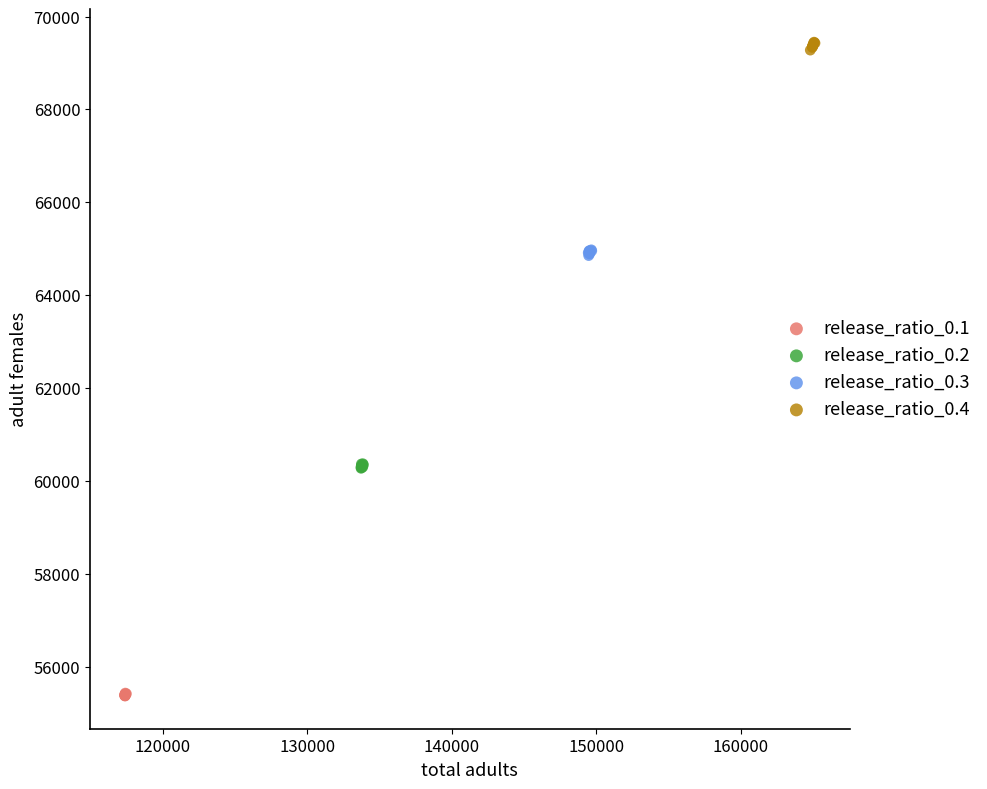

Which series contains the highest Y value?

release_ratio_0.4